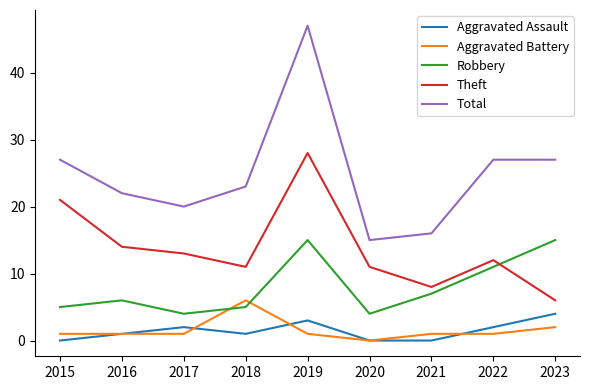

At which category does the chart reach its peak across all series?

2019